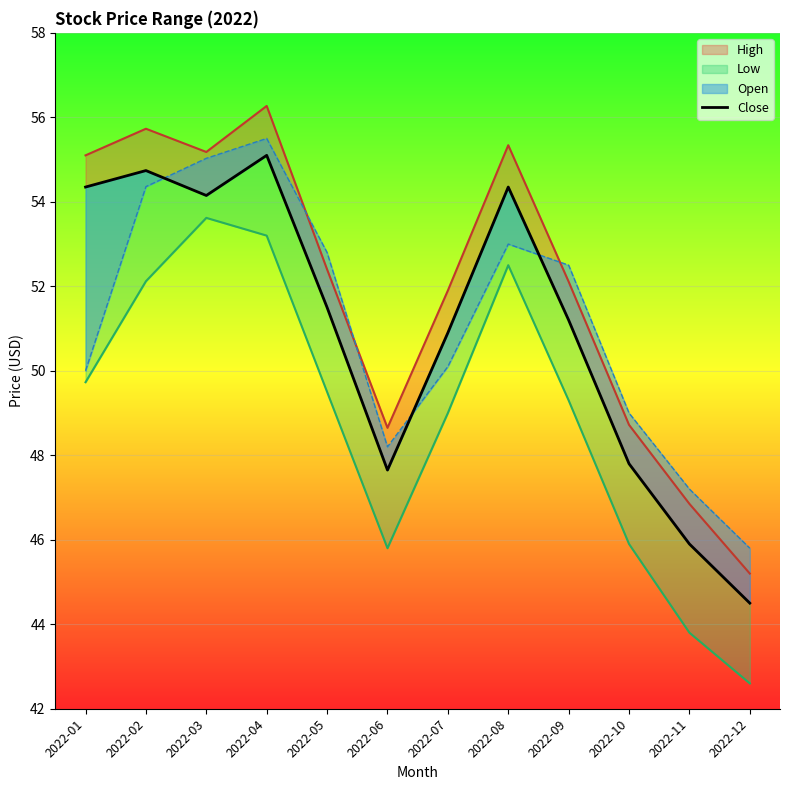

True or false: the data shows 54.4 at 2022-01.

True